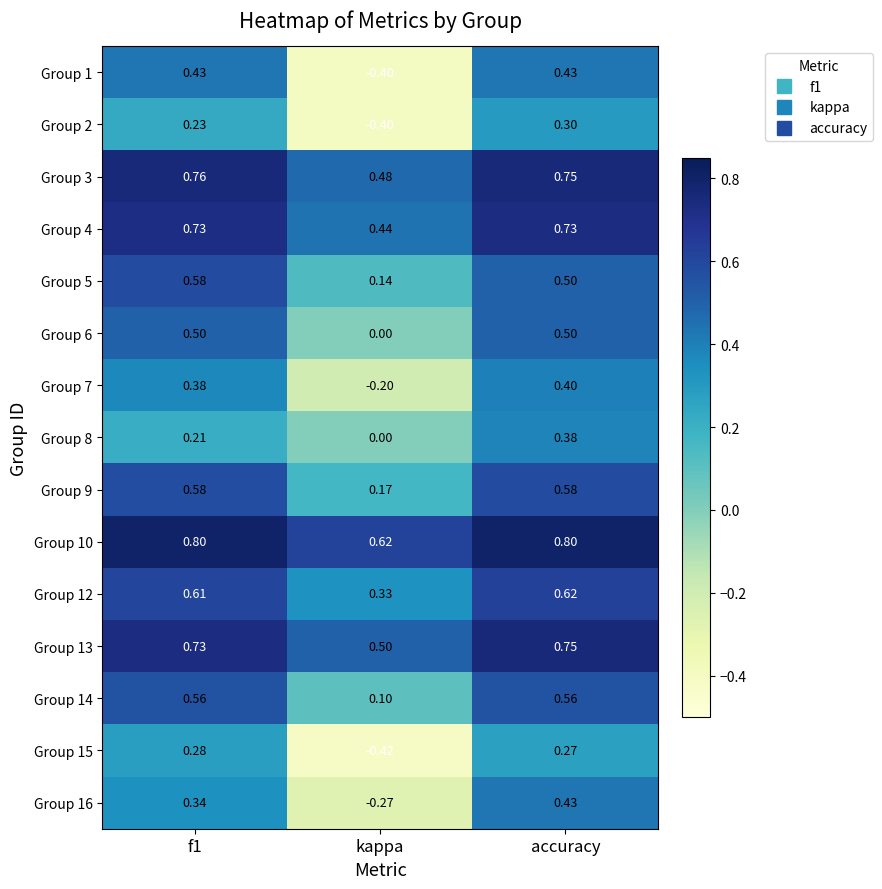

Which category has the lowest value in the Group 15 series?

kappa